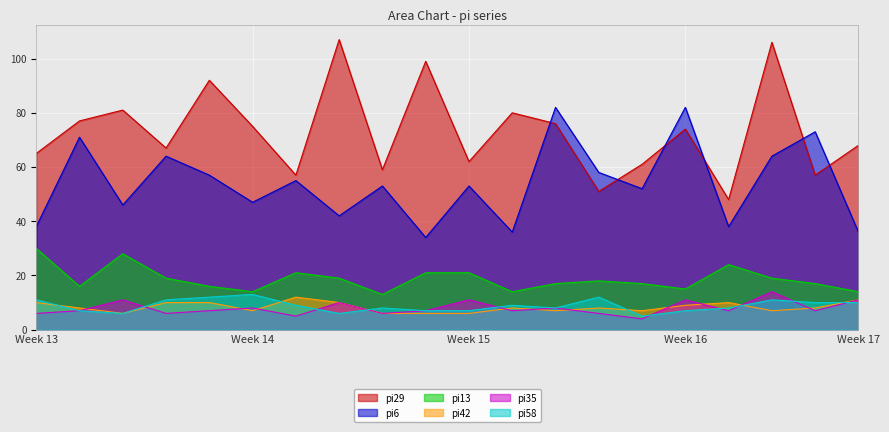

How many interior local valleys does the pi42 series have?

5